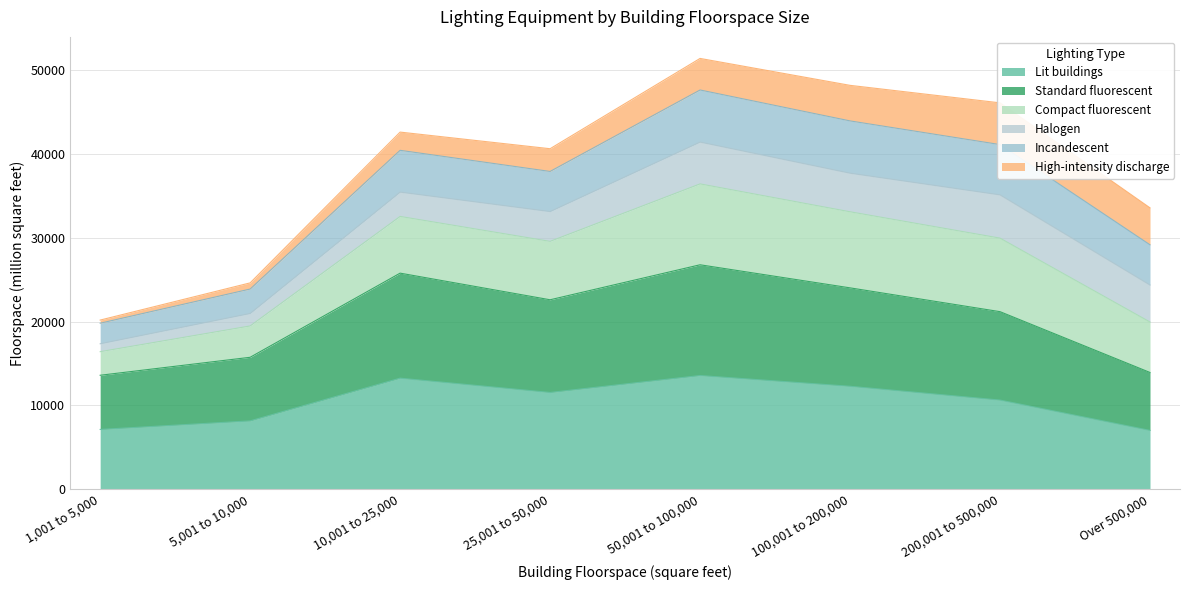

Which series has the widest spread of values?

Compact fluorescent